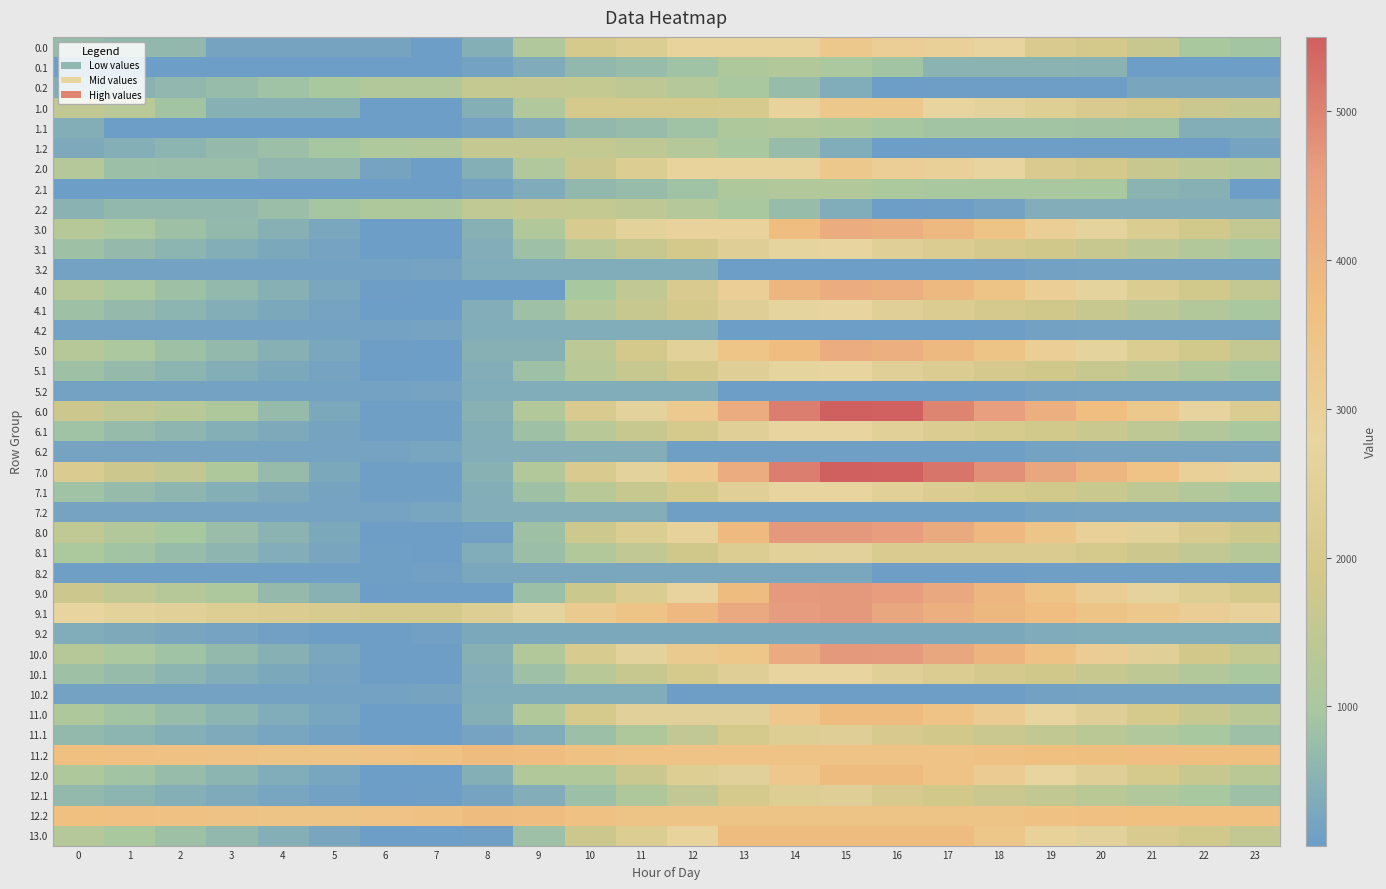

Reading left to right, list all the values displayed in this chart.

0.0: 0=703.3	1=653.3	2=642.9	3=234.4	4=229.5	5=225.7	6=217.6	7=66.0	8=457.3	9=1167.0	10=1983.8	11=2248.2	12=2861.4	13=2861.4	14=2861.4	15=3300.0	16=3046.6	17=2950.8	18=2762.2	19=2106.4	20=1874.3	21=1633.5	22=1035.2	23=922.8
0.1: 0=66.0	1=66.0	2=66.0	3=66.0	4=66.0	5=66.0	6=66.0	7=66.0	8=190.0	9=379.1	10=650.5	11=736.6	12=869.9	13=1108.9	14=1221.4	15=1046.6	16=897.8	17=543.1	18=537.7	19=537.5	20=522.8	21=86.1	22=66.0	23=66.0
0.2: 0=386.9	1=512.9	2=626.2	3=744.0	4=868.4	5=1021.8	6=1191.3	7=1191.3	8=1552.4	9=1576.8	10=1553.0	11=1431.2	12=1258.3	13=1015.4	14=725.0	15=395.9	16=66.0	17=103.2	18=103.2	19=103.2	20=103.2	21=275.1	22=275.1	23=275.1
1.0: 0=1497.4	1=1309.8	2=895.3	3=486.9	4=481.9	5=478.1	6=66.0	7=66.0	8=457.3	9=1167.0	10=1983.8	11=1983.8	12=1983.8	13=2044.7	14=2861.4	15=3300.0	16=3300.0	17=2800.2	18=2611.6	19=2359.8	20=2127.7	21=1886.9	22=1692.7	23=1580.2
1.1: 0=430.8	1=66.0	2=66.0	3=66.0	4=66.0	5=66.0	6=66.0	7=66.0	8=190.0	9=379.1	10=650.5	11=736.6	12=869.9	13=1108.9	14=1221.4	15=1123.8	16=975.1	17=907.8	18=902.4	19=902.2	20=887.5	21=854.9	22=430.8	23=430.8
1.2: 0=326.4	1=452.4	2=565.7	3=683.6	4=807.9	5=961.3	6=1130.8	7=1215.7	8=1576.8	9=1576.8	10=1553.0	11=1431.2	12=1258.3	13=1015.4	14=725.0	15=395.9	16=66.0	17=103.2	18=103.2	19=103.2	20=103.2	21=103.2	22=103.2	23=214.7
2.0: 0=1244.0	1=790.0	2=779.5	3=775.1	4=633.5	5=629.7	6=217.6	7=66.0	8=457.3	9=1167.0	10=1737.3	11=2248.2	12=2861.4	13=2861.4	14=2861.4	15=3300.0	16=3046.6	17=2950.8	18=2762.2	19=2106.4	20=1874.3	21=1633.5	22=1439.3	23=1326.8
2.1: 0=66.0	1=66.0	2=66.0	3=66.0	4=66.0	5=66.0	6=66.0	7=66.0	8=190.0	9=379.1	10=650.5	11=736.6	12=869.9	13=1108.9	14=1221.4	15=1221.4	16=1072.7	17=1005.4	18=1000.0	19=999.8	20=985.1	21=548.4	22=469.4	23=66.0
2.2: 0=532.1	1=658.1	2=658.1	3=658.1	4=782.4	5=935.8	6=1105.4	7=1105.4	8=1466.4	9=1576.8	10=1553.0	11=1431.2	12=1258.3	13=1015.4	14=725.0	15=395.9	16=66.0	17=103.2	18=173.8	19=420.3	20=420.3	21=420.3	22=420.3	23=420.3
3.0: 0=1280.4	1=1045.6	2=850.3	3=661.1	4=471.3	5=282.6	6=83.8	7=83.8	8=475.1	9=1184.9	10=2091.9	11=2602.7	12=2891.8	13=2891.8	14=3753.4	15=4192.0	16=4157.8	17=3877.1	18=3503.7	19=3067.1	20=2650.1	21=2224.5	22=1845.4	23=1548.1
3.1: 0=838.8	1=693.2	2=561.0	3=434.0	4=310.1	5=200.3	6=84.0	7=83.8	8=411.3	9=815.3	10=1301.5	11=1602.4	12=1950.5	13=2404.4	14=2731.8	15=2775.2	16=2441.6	17=2189.5	18=1999.3	19=1814.2	20=1614.7	21=1397.2	22=1192.2	23=1008.0
3.2: 0=173.8	1=173.8	2=173.8	3=173.8	4=173.8	5=173.8	6=173.8	7=213.7	8=393.6	9=393.6	10=393.6	11=393.6	12=393.6	13=83.8	14=83.8	15=83.8	16=83.8	17=83.8	18=90.8	19=156.1	20=173.8	21=173.8	22=173.8	23=173.8
4.0: 0=1280.4	1=1045.6	2=850.3	3=661.1	4=471.3	5=282.6	6=89.7	7=83.8	8=83.8	9=83.8	10=990.9	11=1501.7	12=2114.9	13=3068.0	14=3929.6	15=4192.0	16=4157.8	17=3877.1	18=3503.7	19=3067.1	20=2650.1	21=2224.5	22=1845.4	23=1548.1
4.1: 0=838.8	1=693.2	2=561.0	3=434.0	4=310.1	5=200.3	6=84.0	7=83.8	8=411.3	9=815.3	10=1301.5	11=1602.4	12=1950.5	13=2404.4	14=2731.8	15=2775.2	16=2441.6	17=2189.5	18=1999.3	19=1814.2	20=1614.7	21=1397.2	22=1192.2	23=1008.0
4.2: 0=173.8	1=173.8	2=173.8	3=173.8	4=173.8	5=173.8	6=173.8	7=213.7	8=393.6	9=393.6	10=393.6	11=393.6	12=393.6	13=83.8	14=83.8	15=83.8	16=83.8	17=83.8	18=90.8	19=156.1	20=173.8	21=173.8	22=173.8	23=173.8
5.0: 0=1280.4	1=1045.6	2=850.3	3=661.1	4=471.3	5=282.6	6=89.7	7=83.8	8=475.1	9=475.1	10=1382.2	11=1893.0	12=2506.2	13=3459.3	14=3753.4	15=4192.0	16=4157.8	17=3877.1	18=3503.7	19=3067.1	20=2650.1	21=2224.5	22=1845.4	23=1548.1
5.1: 0=838.8	1=693.2	2=561.0	3=434.0	4=310.1	5=200.3	6=84.0	7=83.8	8=411.3	9=815.3	10=1301.5	11=1602.4	12=1950.5	13=2404.4	14=2731.8	15=2775.2	16=2441.6	17=2189.5	18=1999.3	19=1814.2	20=1614.7	21=1397.2	22=1192.2	23=1008.0
5.2: 0=173.8	1=173.8	2=173.8	3=173.8	4=173.8	5=173.8	6=173.8	7=213.7	8=393.6	9=393.6	10=393.6	11=393.6	12=393.6	13=83.8	14=83.8	15=83.8	16=83.8	17=83.8	18=90.8	19=156.1	20=173.8	21=173.8	22=173.8	23=173.8
6.0: 0=1739.0	1=1504.1	2=1308.8	3=1119.6	4=710.6	5=302.8	6=109.8	7=109.8	8=501.1	9=1207.7	10=2114.7	11=2625.6	12=3238.8	13=4191.8	14=5053.4	15=5492.0	16=5457.8	17=4957.9	18=4584.5	19=4147.9	20=3730.9	21=3305.3	22=2707.0	23=2190.5
6.1: 0=864.8	1=719.2	2=587.0	3=460.0	4=336.1	5=226.3	6=110.0	7=109.8	8=437.3	9=841.3	10=1327.5	11=1628.4	12=1976.5	13=2430.4	14=2757.8	15=2801.2	16=2467.6	17=2215.5	18=2025.3	19=1840.2	20=1640.7	21=1423.2	22=1218.2	23=1034.0
6.2: 0=199.8	1=199.8	2=199.8	3=199.8	4=199.8	5=199.8	6=199.8	7=239.7	8=419.6	9=419.6	10=419.6	11=419.6	12=109.8	13=109.8	14=109.8	15=109.8	16=109.8	17=109.8	18=116.8	19=182.1	20=199.8	21=199.8	22=199.8	23=199.8
7.0: 0=2177.4	1=1723.4	2=1528.1	3=1119.7	4=710.7	5=302.9	6=109.9	7=109.9	8=501.2	9=1210.9	10=2118.0	11=2628.8	12=3242.0	13=4195.1	14=5056.7	15=5495.3	16=5461.0	17=5180.4	18=4807.0	19=4370.4	20=3953.4	21=3527.7	22=2961.6	23=2664.3
7.1: 0=864.9	1=719.3	2=587.0	3=460.1	4=336.2	5=226.4	6=110.0	7=109.9	8=437.4	9=841.4	10=1327.6	11=1628.5	12=1976.6	13=2430.5	14=2757.8	15=2801.3	16=2467.7	17=2215.6	18=2025.4	19=1840.3	20=1640.8	21=1423.2	22=1218.3	23=1034.1
7.2: 0=199.9	1=199.9	2=199.9	3=199.9	4=199.9	5=199.9	6=199.9	7=239.8	8=419.7	9=419.7	10=419.7	11=419.7	12=109.9	13=109.9	14=109.9	15=109.9	16=109.9	17=109.9	18=116.8	19=182.2	20=199.9	21=199.9	22=199.9	23=199.9
8.0: 0=1476.4	1=1208.3	2=979.7	3=757.1	4=542.0	5=320.0	6=93.8	7=93.8	8=132.6	9=842.3	10=1749.3	11=2260.2	12=2873.4	13=3826.4	14=4688.0	15=4688.0	16=4620.4	17=4306.5	18=3899.7	19=3429.8	20=2979.4	21=2520.5	22=2108.1	23=1777.5
8.1: 0=1082.0	1=903.1	2=737.5	3=577.3	4=420.1	5=276.9	6=127.2	7=93.8	8=399.9	9=771.2	10=1224.7	11=1493.0	12=1808.4	13=2229.6	14=2524.3	15=2535.1	16=2168.2	17=2168.2	18=2168.2	19=2168.2	20=1991.3	21=1740.4	22=1502.2	23=1284.6
8.2: 0=126.5	1=126.5	2=126.5	3=126.5	4=126.5	5=126.5	6=126.5	7=133.8	8=281.0	9=281.0	10=281.0	11=281.0	12=281.0	13=281.0	14=281.0	15=281.0	16=93.8	17=93.8	18=93.8	19=126.5	20=126.5	21=126.5	22=126.5	23=126.5
9.0: 0=1726.9	1=1491.1	2=1294.8	3=1104.5	4=695.5	5=505.9	6=93.8	7=93.8	8=93.8	9=803.5	10=1710.5	11=2221.3	12=2834.6	13=3787.6	14=4649.2	15=4688.0	16=4612.4	17=4330.7	18=3956.3	19=3518.7	20=3100.6	21=2674.0	22=2293.9	23=1995.6
9.1: 0=2742.4	1=2595.9	2=2462.6	3=2334.7	4=2209.8	5=2098.9	6=1993.2	7=1993.2	8=2331.0	9=2734.0	10=3219.2	11=3519.1	12=3866.3	13=4319.1	14=4645.5	15=4688.0	16=4353.4	17=4100.3	18=3909.0	19=3722.9	20=3522.4	21=3303.9	22=3097.9	23=2912.7
9.2: 0=388.1	1=330.9	2=260.6	3=195.0	4=136.0	5=106.7	6=93.8	7=132.7	8=311.7	9=311.7	10=311.7	11=311.7	12=311.7	13=311.7	14=311.7	15=311.7	16=311.7	17=311.7	18=317.6	19=382.0	20=398.6	21=388.1	22=388.1	23=388.1
10.0: 0=1284.5	1=1049.7	2=854.4	3=665.1	4=475.3	5=286.7	6=93.8	7=93.8	8=485.1	9=1194.8	10=2101.8	11=2612.7	12=3225.9	13=3387.8	14=4249.4	15=4688.0	16=4653.8	17=4373.1	18=3999.7	19=3563.1	20=3092.6	21=2447.7	22=1849.5	23=1552.2
10.1: 0=848.7	1=703.1	2=570.9	3=443.9	4=320.1	5=210.2	6=93.9	7=93.8	8=421.2	9=825.2	10=1311.4	11=1612.3	12=1960.4	13=2414.3	14=2741.7	15=2785.2	16=2451.5	17=2199.5	18=2009.2	19=1824.1	20=1624.6	21=1407.1	22=1202.2	23=1017.9
10.2: 0=183.7	1=183.7	2=183.7	3=183.7	4=183.7	5=183.7	6=183.7	7=223.7	8=403.6	9=403.6	10=403.6	11=403.6	12=93.8	13=93.8	14=93.8	15=93.8	16=93.8	17=93.8	18=100.7	19=166.1	20=183.7	21=183.7	22=183.7	23=183.7
11.0: 0=1111.7	1=902.1	2=732.1	3=568.1	4=403.6	5=240.2	6=75.9	7=75.9	8=467.2	9=1176.9	10=1985.0	11=2495.8	12=2495.8	13=2495.8	14=3357.4	15=3796.0	16=3787.0	17=3531.6	18=3183.5	19=2772.1	20=2380.4	21=1980.0	22=1626.2	23=1354.1
11.1: 0=679.2	1=558.9	2=451.9	3=350.2	4=251.6	5=167.0	6=75.9	7=75.9	8=199.9	9=389.1	10=790.9	11=1116.6	12=1489.4	13=1968.1	14=2320.2	15=2388.4	16=2080.0	17=1853.2	18=1688.2	19=1528.4	20=1354.1	21=1161.8	22=982.2	23=823.2
11.2: 0=3663.7	1=3632.7	2=3588.7	3=3549.3	4=3516.6	5=3513.5	6=3526.6	7=3591.3	8=3796.0	9=3749.0	10=3565.6	11=3535.1	12=3535.1	13=3535.1	14=3535.1	15=3535.1	16=3535.1	17=3535.1	18=3566.8	19=3656.9	20=3699.3	21=3714.8	22=3709.3	23=3709.3
12.0: 0=1111.7	1=902.1	2=732.1	3=568.1	4=403.6	5=240.2	6=75.9	7=75.9	8=467.2	9=1176.9	10=1176.9	11=1687.8	12=2301.0	13=2495.8	14=3357.4	15=3796.0	16=3787.0	17=3531.6	18=3183.5	19=2772.1	20=2380.4	21=1980.0	22=1626.2	23=1354.1
12.1: 0=679.2	1=558.9	2=451.9	3=350.2	4=251.6	5=167.0	6=75.9	7=100.5	8=224.5	9=413.7	10=790.9	11=1116.6	12=1489.4	13=1968.1	14=2320.2	15=2388.4	16=2080.0	17=1853.2	18=1688.2	19=1528.4	20=1354.1	21=1161.8	22=982.2	23=823.2
12.2: 0=3663.7	1=3632.7	2=3588.7	3=3549.3	4=3516.6	5=3513.5	6=3526.6	7=3591.3	8=3796.0	9=3749.0	10=3565.6	11=3484.0	12=3484.0	13=3484.0	14=3484.0	15=3484.0	16=3484.0	17=3484.0	18=3515.7	19=3605.8	20=3648.2	21=3663.7	22=3663.7	23=3663.7
13.0: 0=1272.7	1=1036.9	2=840.6	3=650.3	4=459.5	5=269.9	6=75.9	7=75.9	8=115.7	9=825.4	10=1732.4	11=2243.3	12=2856.5	13=3796.0	14=3796.0	15=3796.0	16=3760.8	17=3760.8	18=3386.3	19=2948.8	20=2530.7	21=2104.1	22=1839.7	23=1541.4